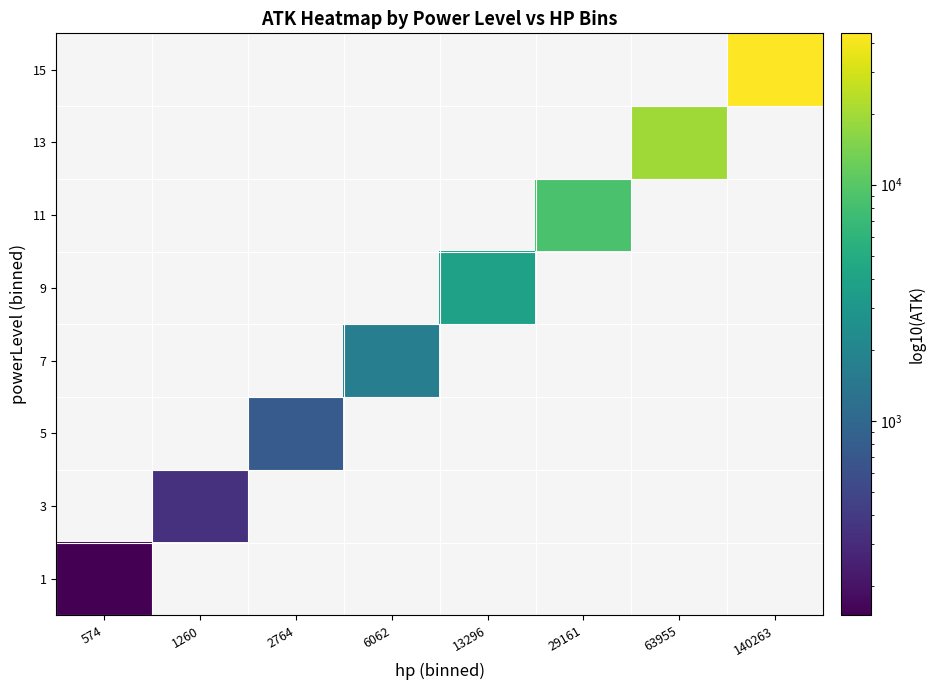

Rank the categories by 3 value from highest to lowest.

574, 1260, 2764, 6062, 13296, 29161, 63955, 140263